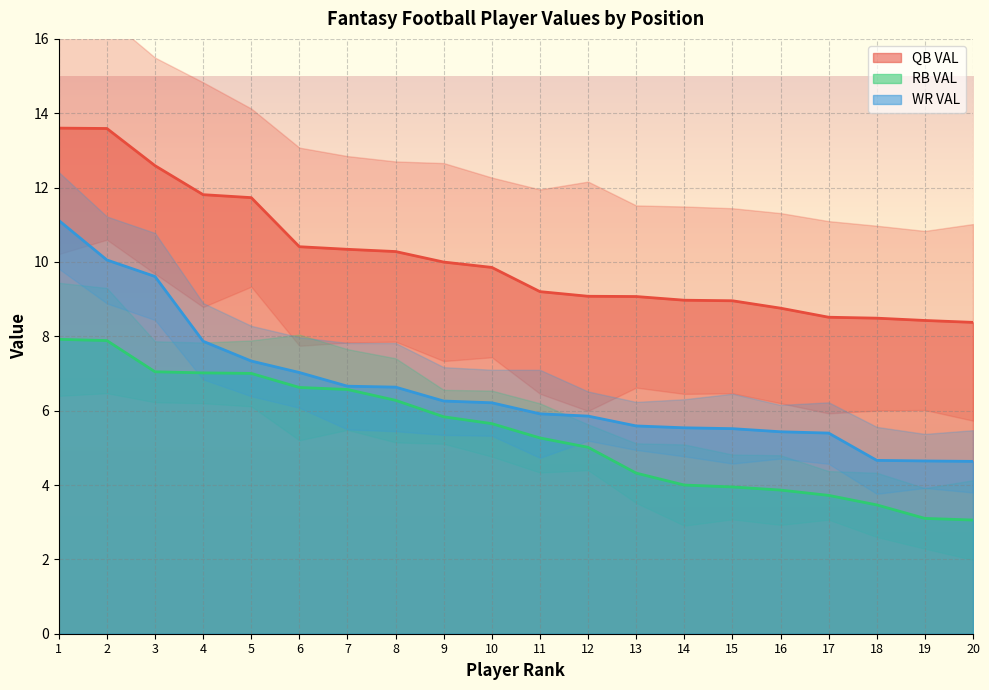

At how many categories does at least one series exceed 6?

20